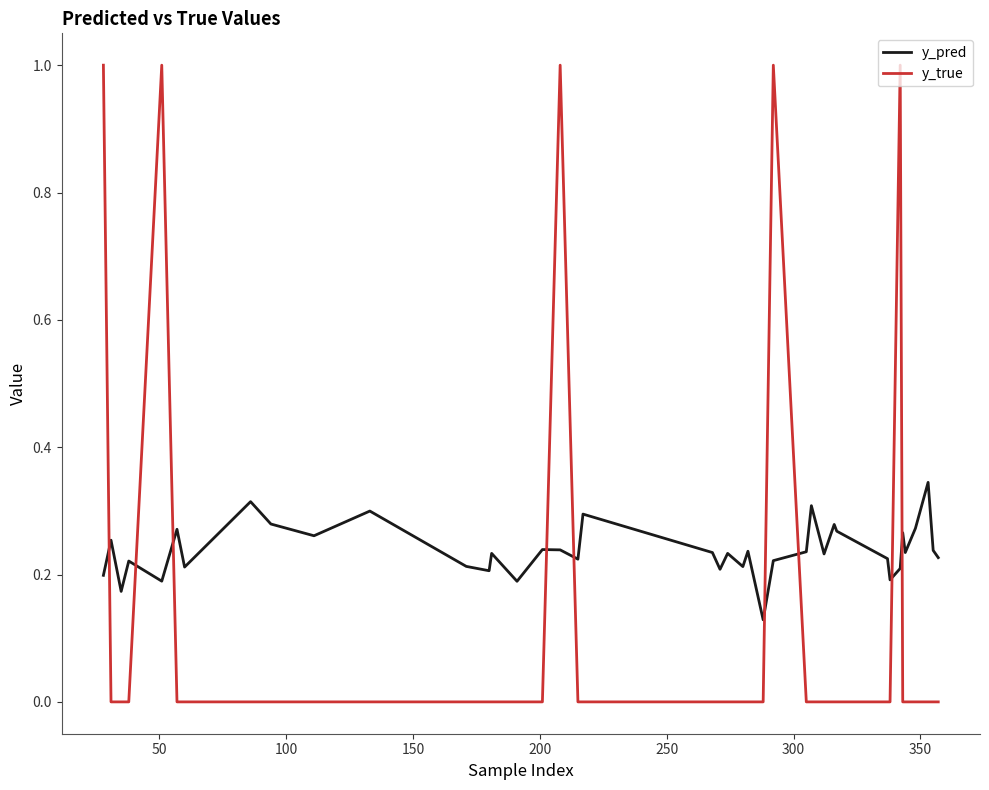

Which series ends up on top after the final intersection of y_pred and y_true?

y_pred